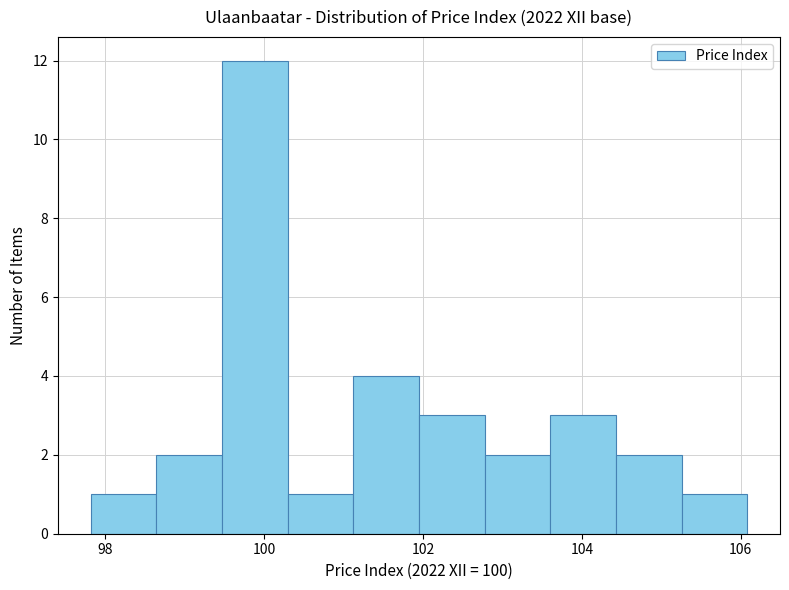

Which range on the x-axis has the tallest bar?

99.4 to 100.2